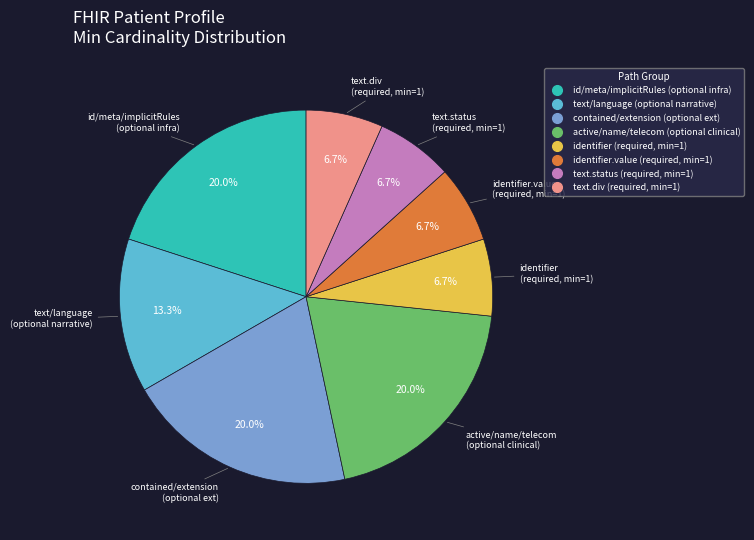

Does any single category account for the majority?

No